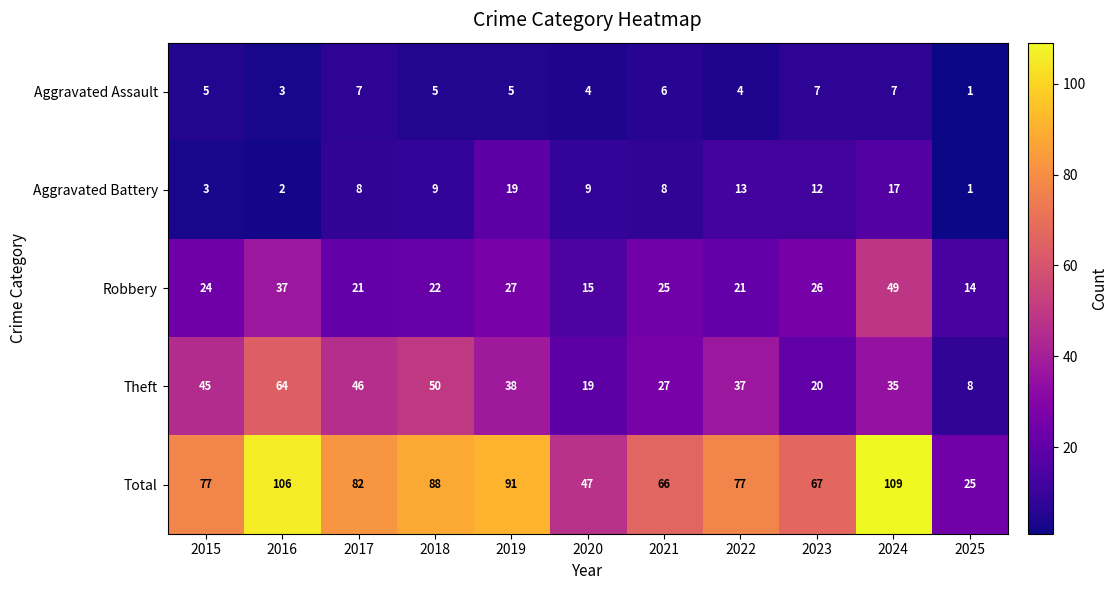

How many data points does each series have?

11